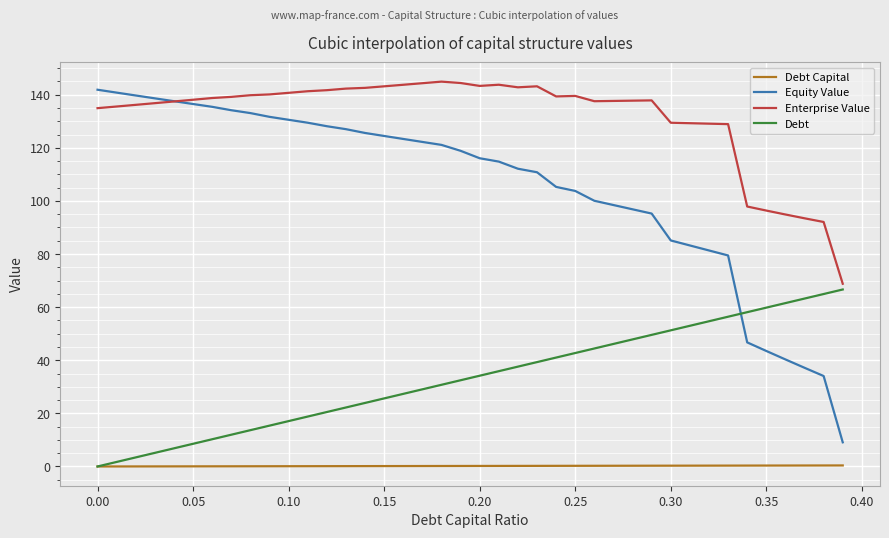

List the series in order of their overall mean, highest first.

Enterprise Value, Equity Value, Debt, Debt Capital